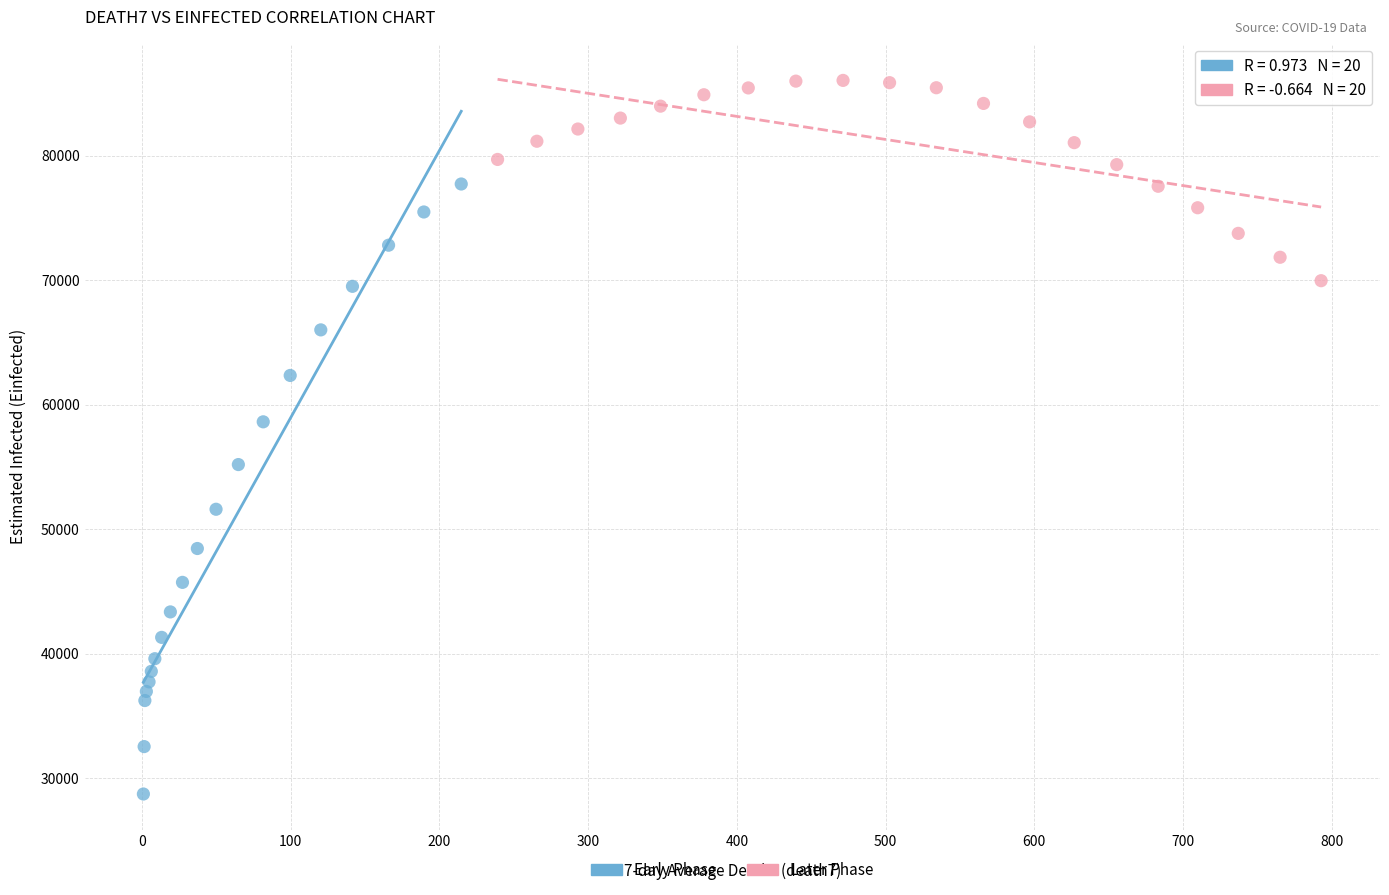

Which series contains the highest Y value?

Later Phase